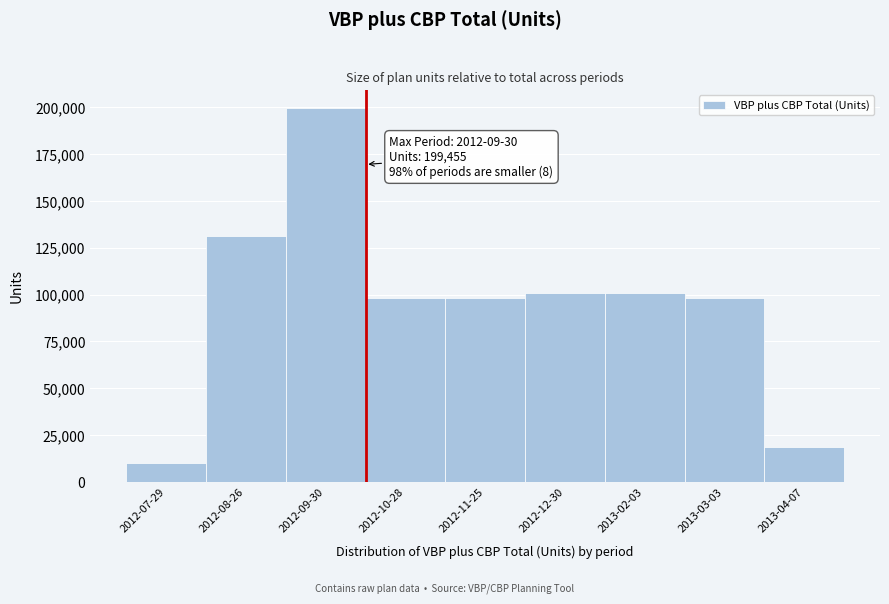

Reading left to right, extract all data points from this chart.

2012-07-29=10000.0	2012-08-26=131300.0	2012-09-30=199454.9	2012-10-28=98300.0	2012-11-25=98300.0	2012-12-30=100600.0	2013-02-03=100600.0	2013-03-03=98300.0	2013-04-07=18789.0